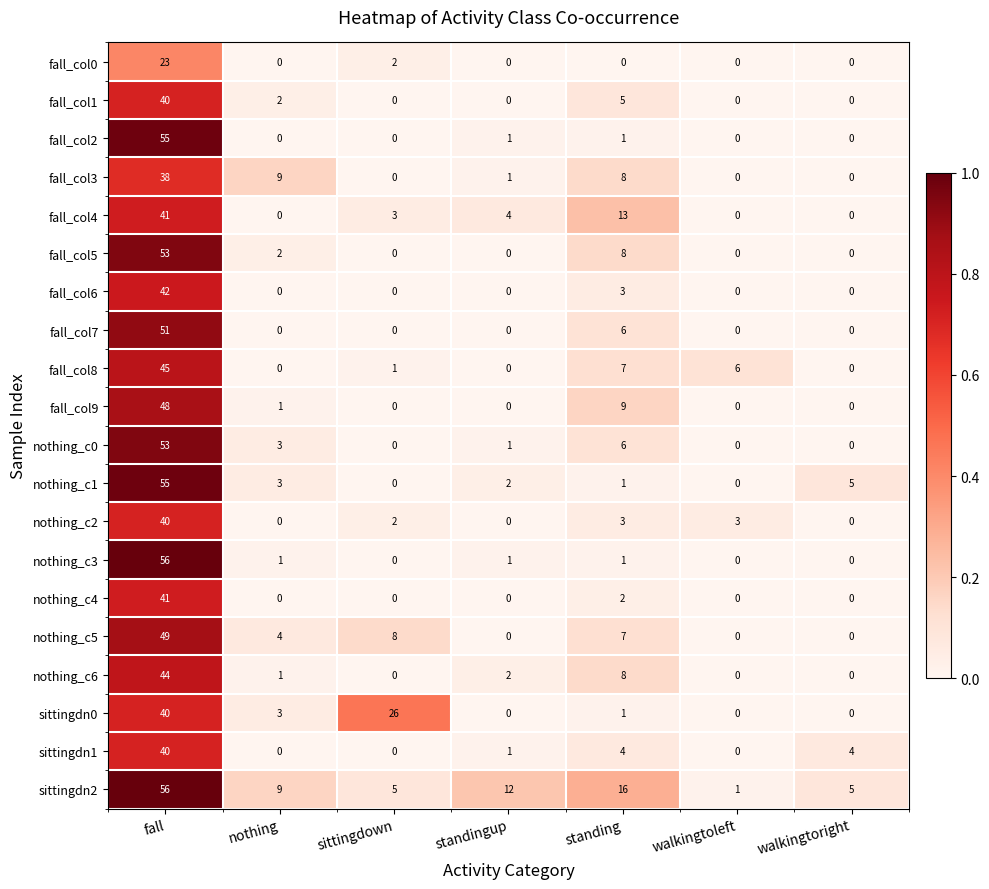

What is the total value across all series at walkingtoleft?

10